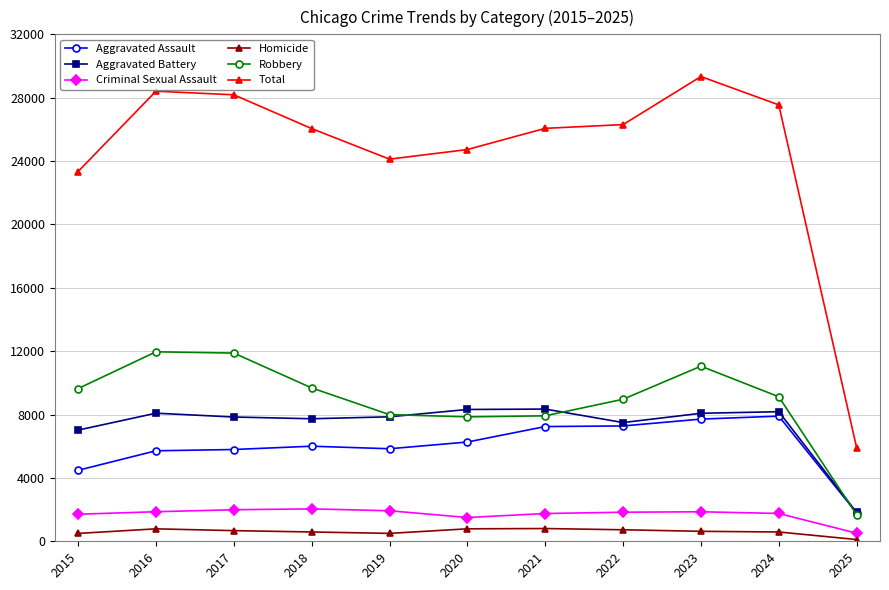

At which label does Homicide reach its minimum?

2025